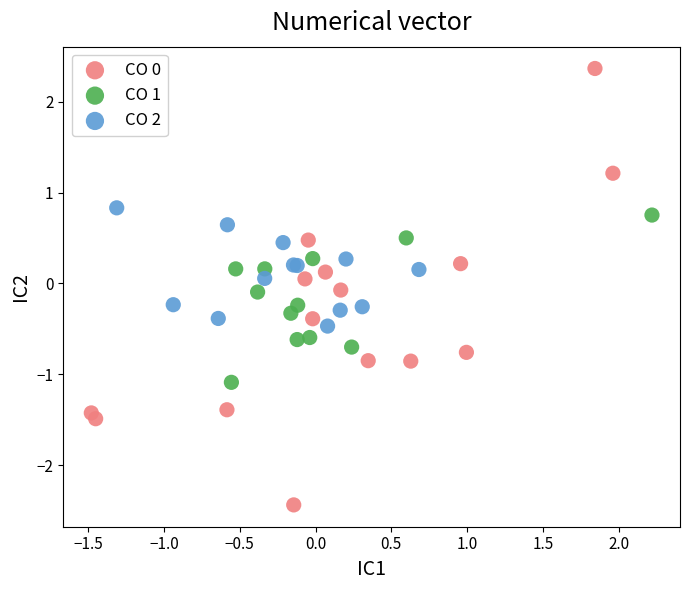

Which series has the largest Y range (max minus min)?

CO 0